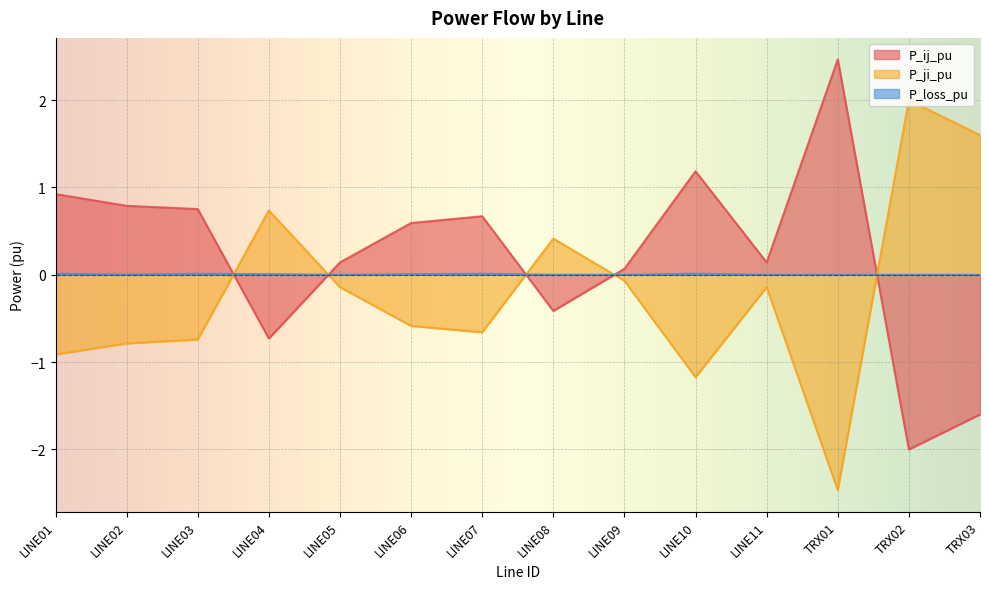

Reading right to left, extract all data points from this chart.

P_ij_pu: TRX03=-1.6	TRX02=-2.0	TRX01=2.5	LINE11=0.1	LINE10=1.2	LINE09=0.1	LINE08=-0.4	LINE07=0.7	LINE06=0.6	LINE05=0.1	LINE04=-0.7	LINE03=0.8	LINE02=0.8	LINE01=0.9
P_ji_pu: TRX03=1.6	TRX02=2.0	TRX01=-2.5	LINE11=-0.1	LINE10=-1.2	LINE09=-0.1	LINE08=0.4	LINE07=-0.7	LINE06=-0.6	LINE05=-0.1	LINE04=0.7	LINE03=-0.7	LINE02=-0.8	LINE01=-0.9
P_loss_pu: TRX03=-0.0	TRX02=0.0	TRX01=0.0	LINE11=0.0	LINE10=0.0	LINE09=0.0	LINE08=0.0	LINE07=0.0	LINE06=0.0	LINE05=0.0	LINE04=0.0	LINE03=0.0	LINE02=0.0	LINE01=0.0